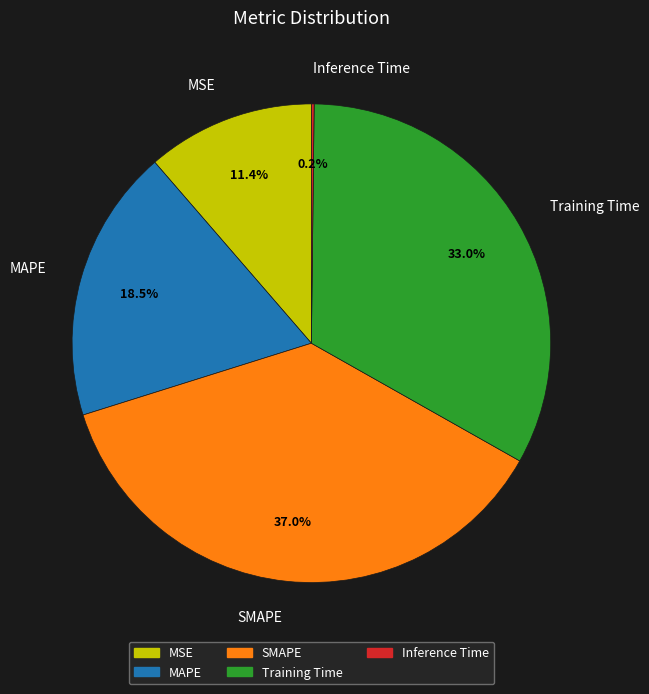

Combined, do MAPE and SMAPE account for over 50%?

Yes